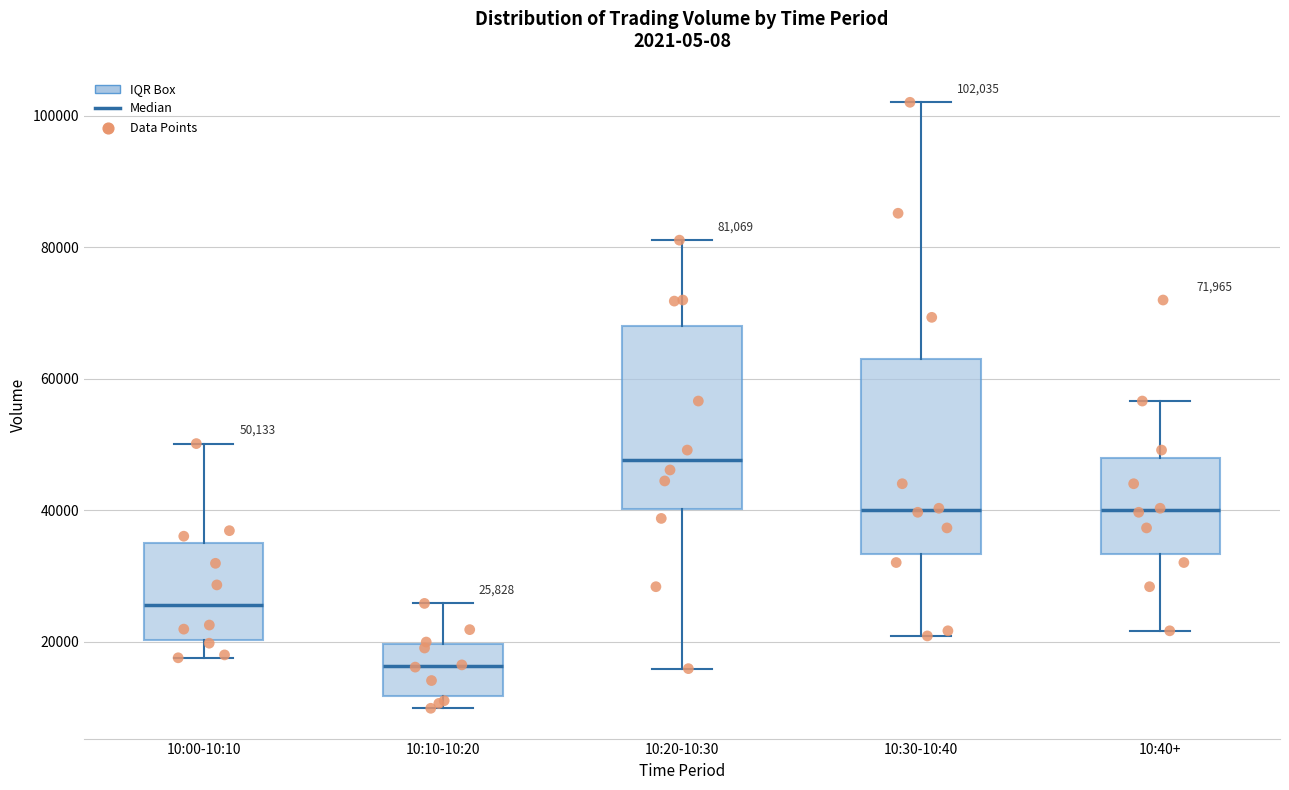

Which box's median line is the lowest?

10:10-10:20